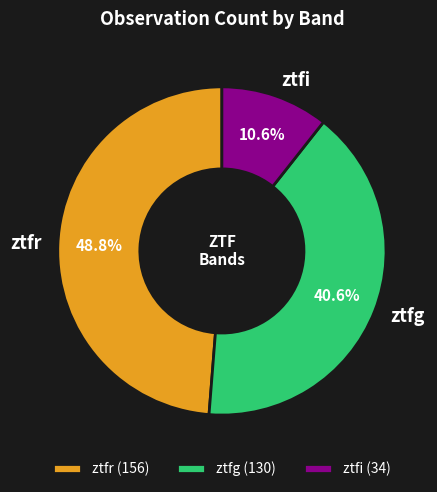

To the nearest percent, what percentage of the pie is ztfr?

49%